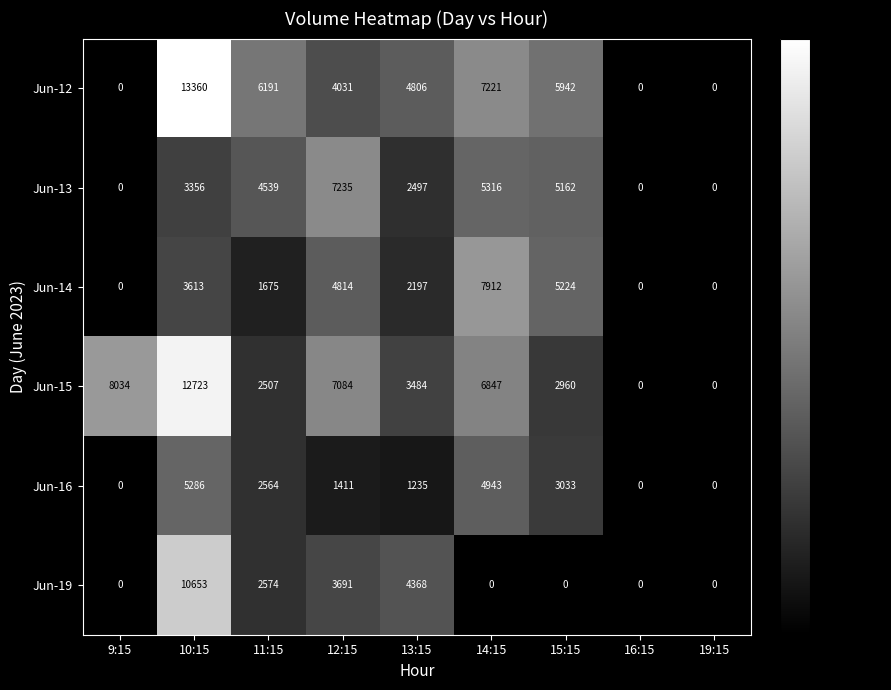

Is it true that Jun-13 equals 5316 at 14:15?

True